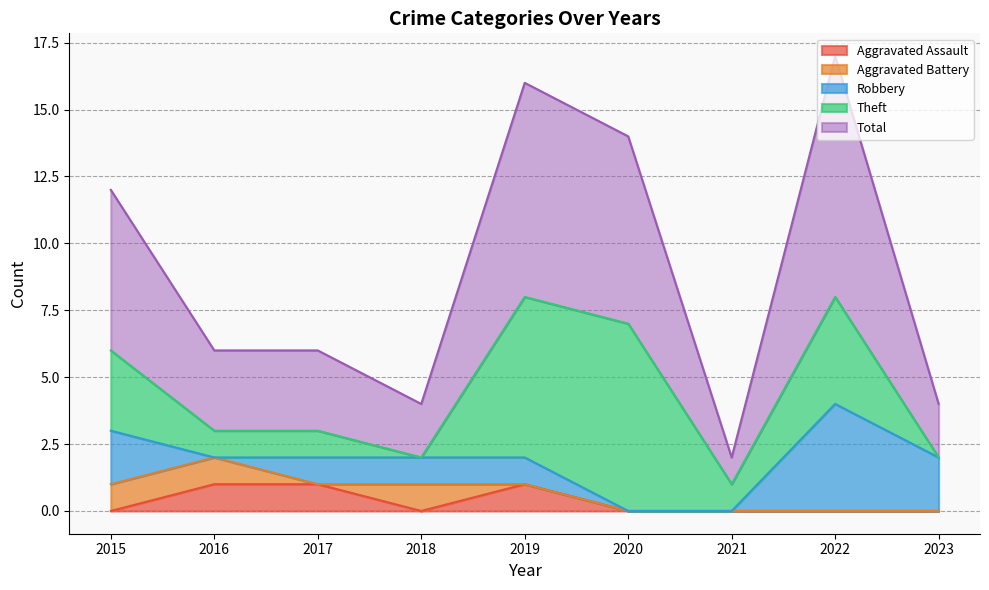

Which label corresponds to the largest value in the chart?

2022